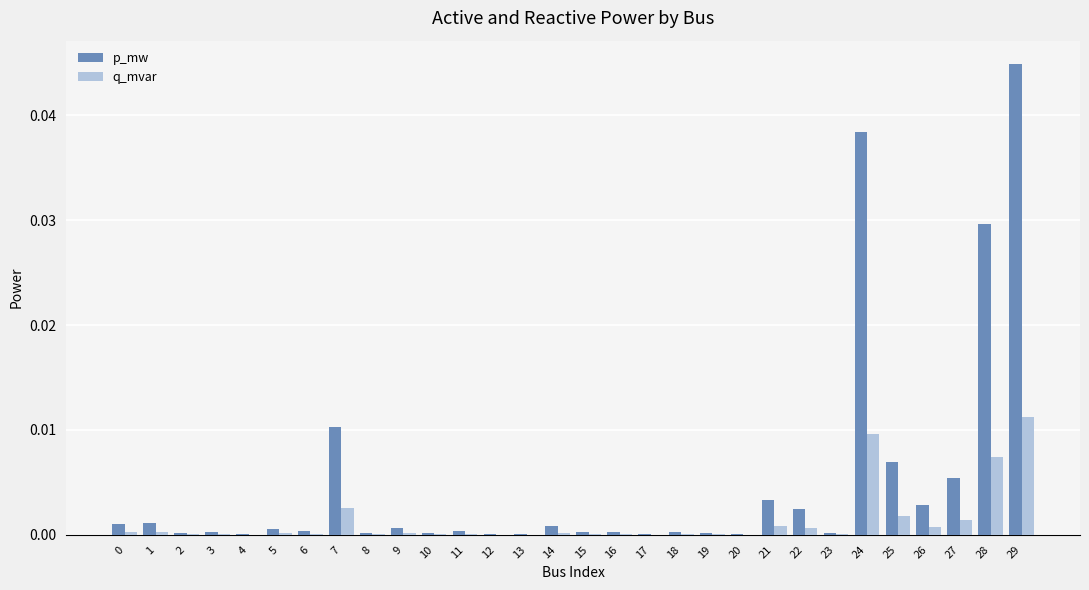

The value of p_mw at 27 is 0.0. True or false?

True